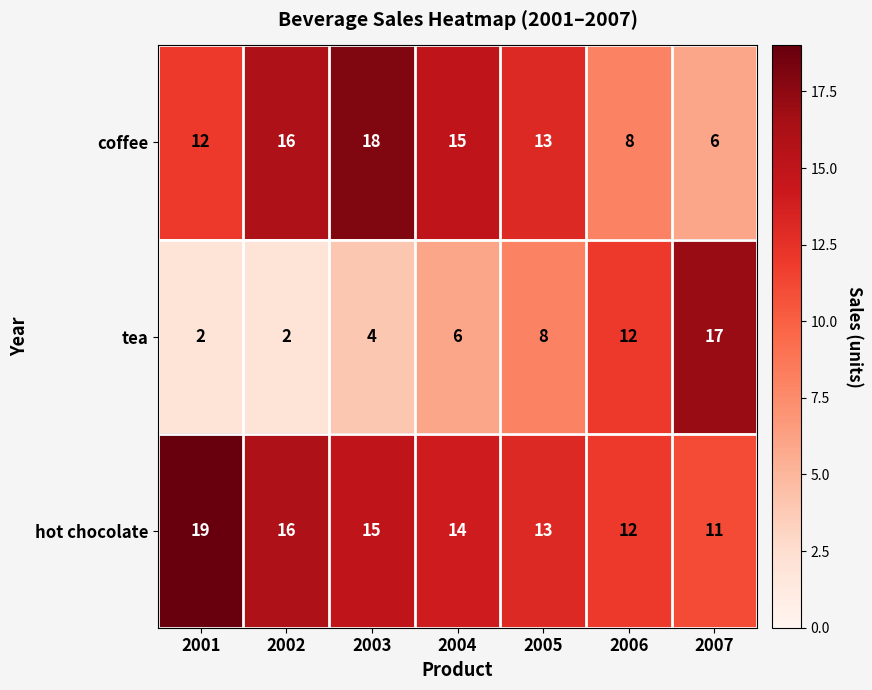

What is the difference between the hot chocolate values at 2006 and 2001?

7